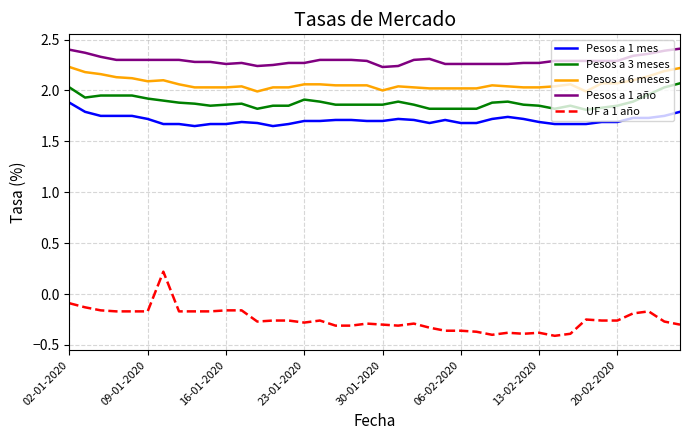

Count the number of categories in the chart.

40